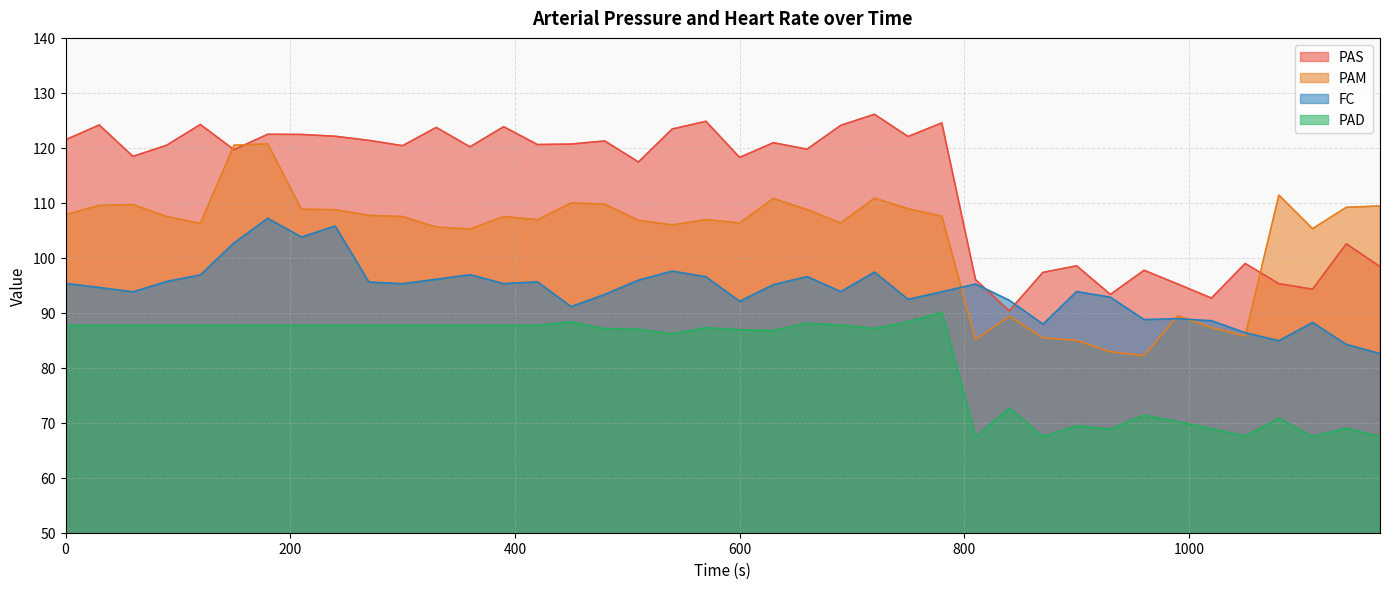

How many times do FC and PAS cross each other?

2